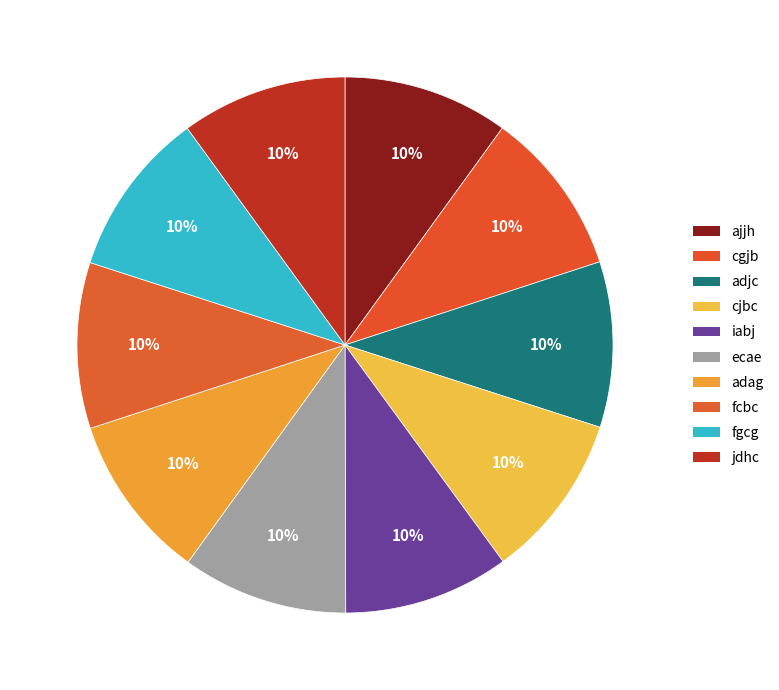

Is iabj the majority of the pie?

No